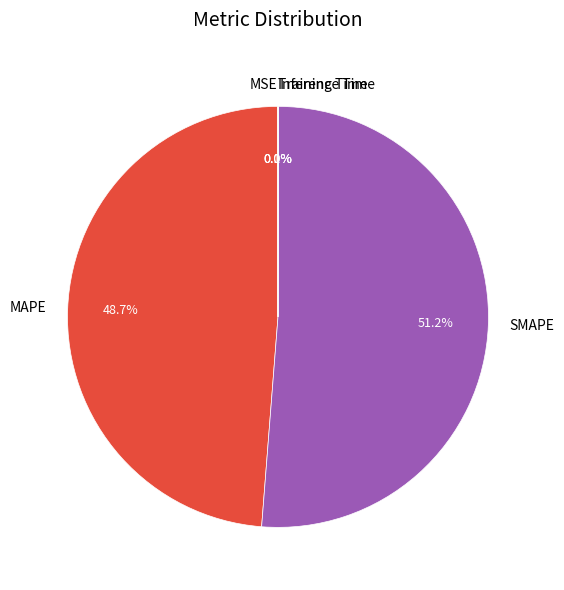

Which slice is the largest?

SMAPE